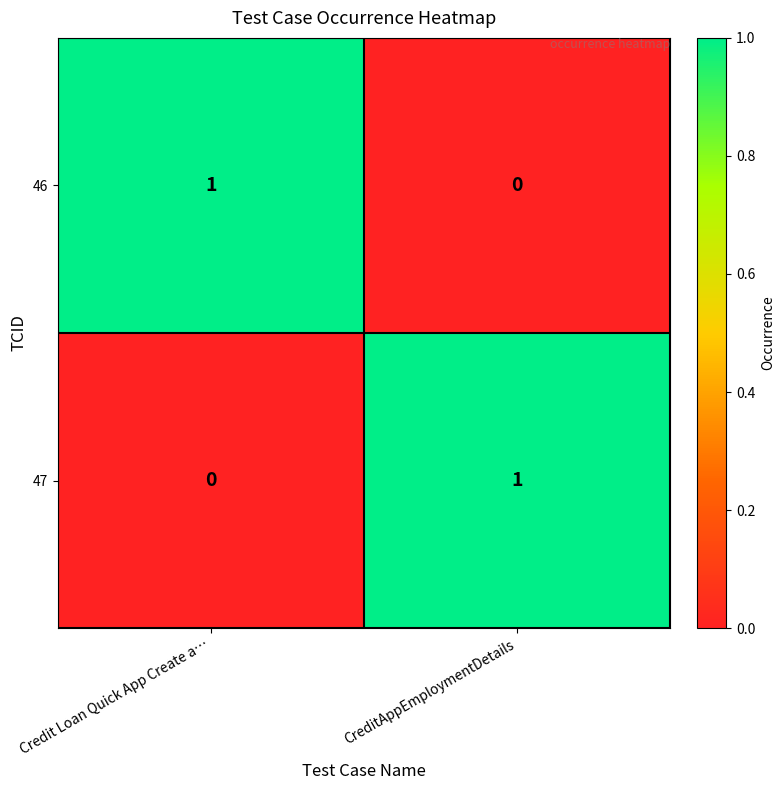

True or false: 47 has a value of 0 at Credit Loan Quick App Create a….

True